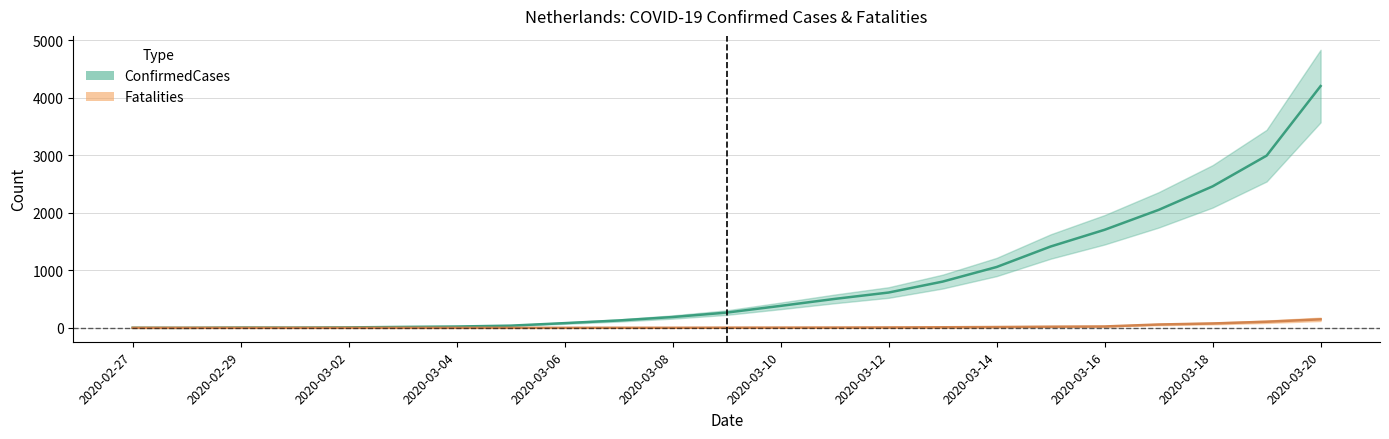

Which category has the lowest value across all series?

2020-02-28